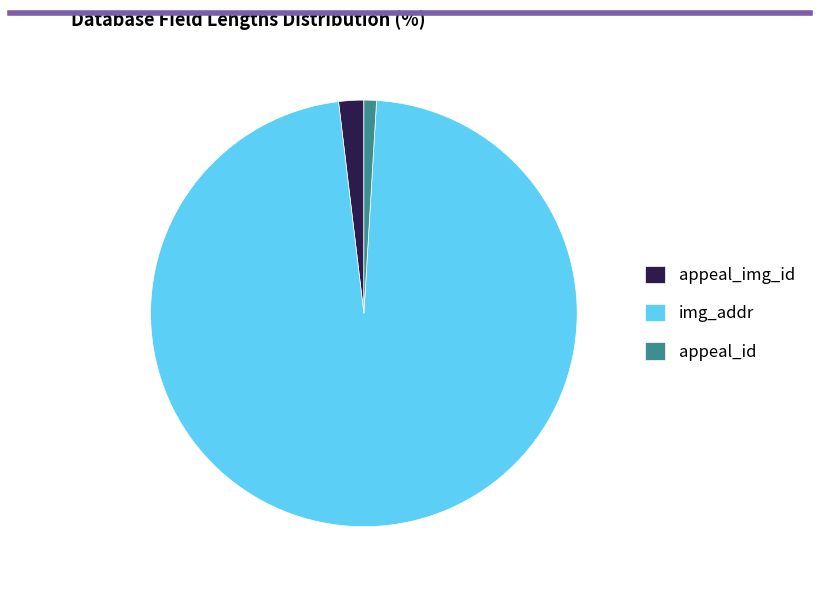

What is the ratio of the value at img_addr to the value at appeal_img_id?

51.2